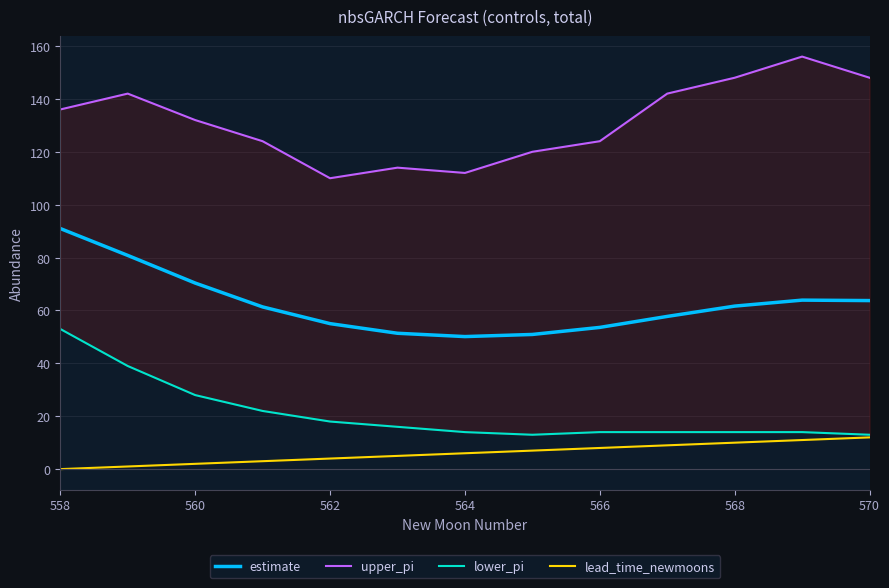

Does the chart display data point markers on the line(s)?

No